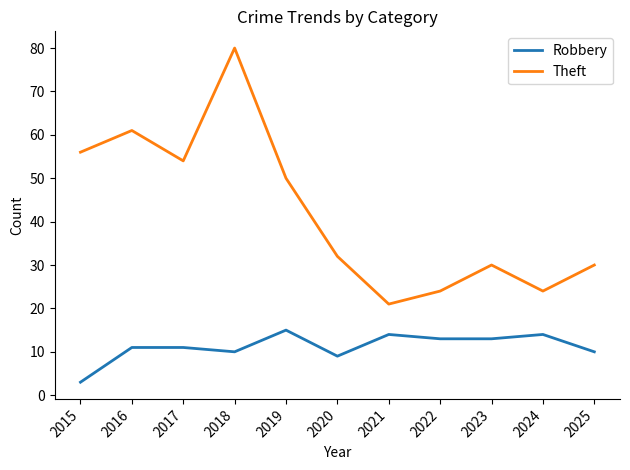

Where is the first local minimum for Theft?

2017